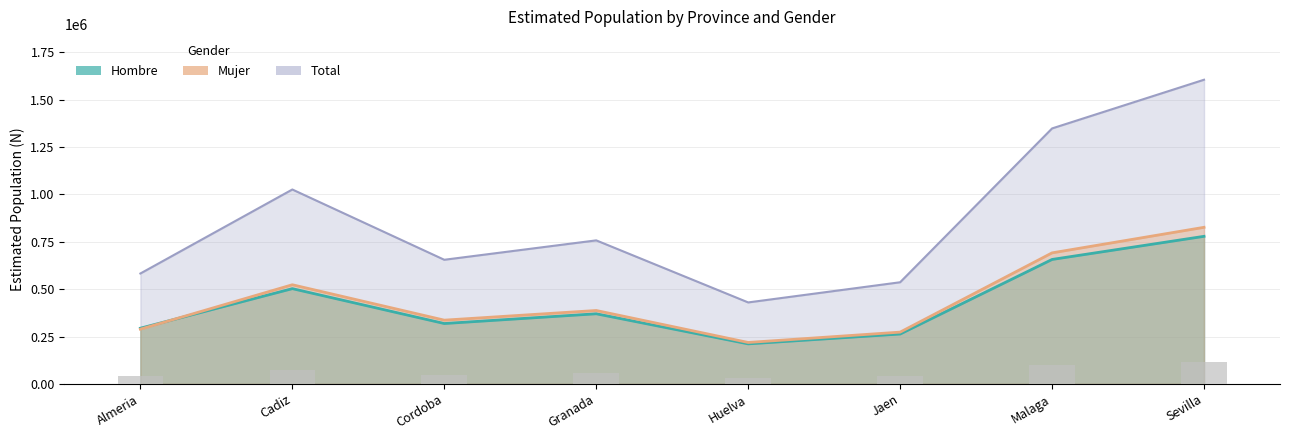

Count the number of categories in the chart.

8